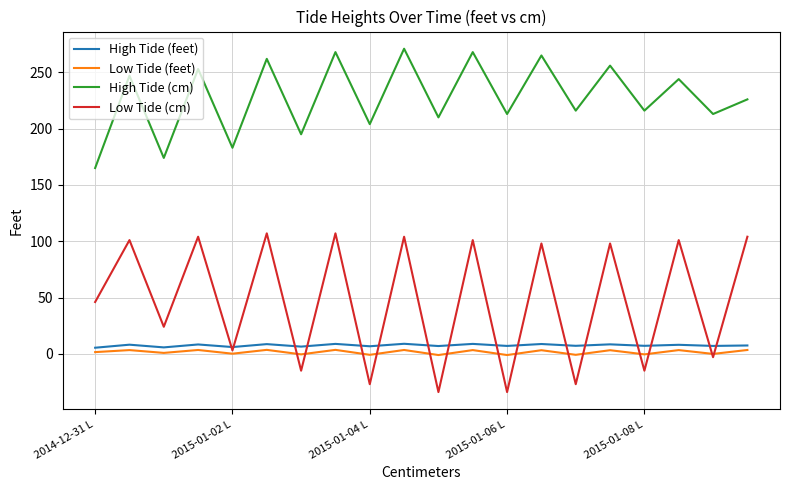

What is the minimum value shown in the chart?

-34.0